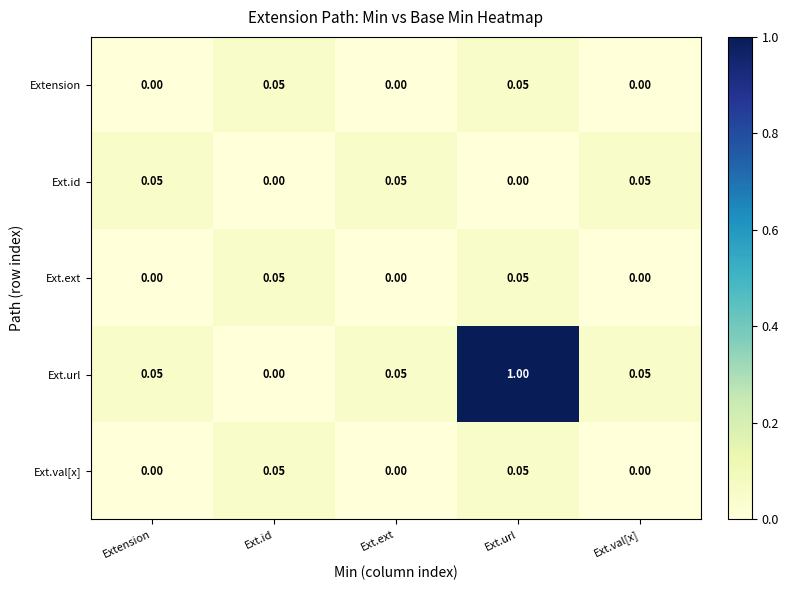

At which category is the sum across all series the highest?

Ext.url